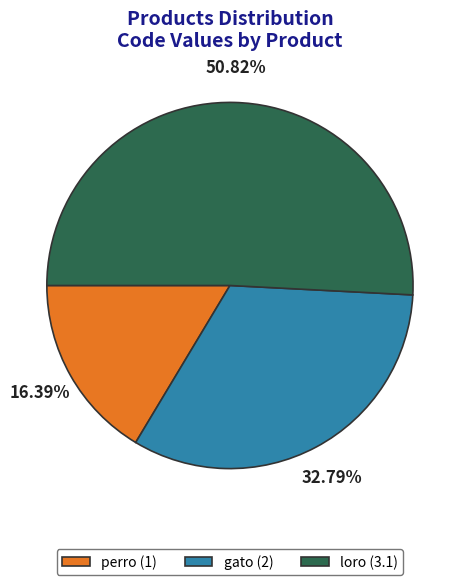

How many slices are in this pie chart?

3